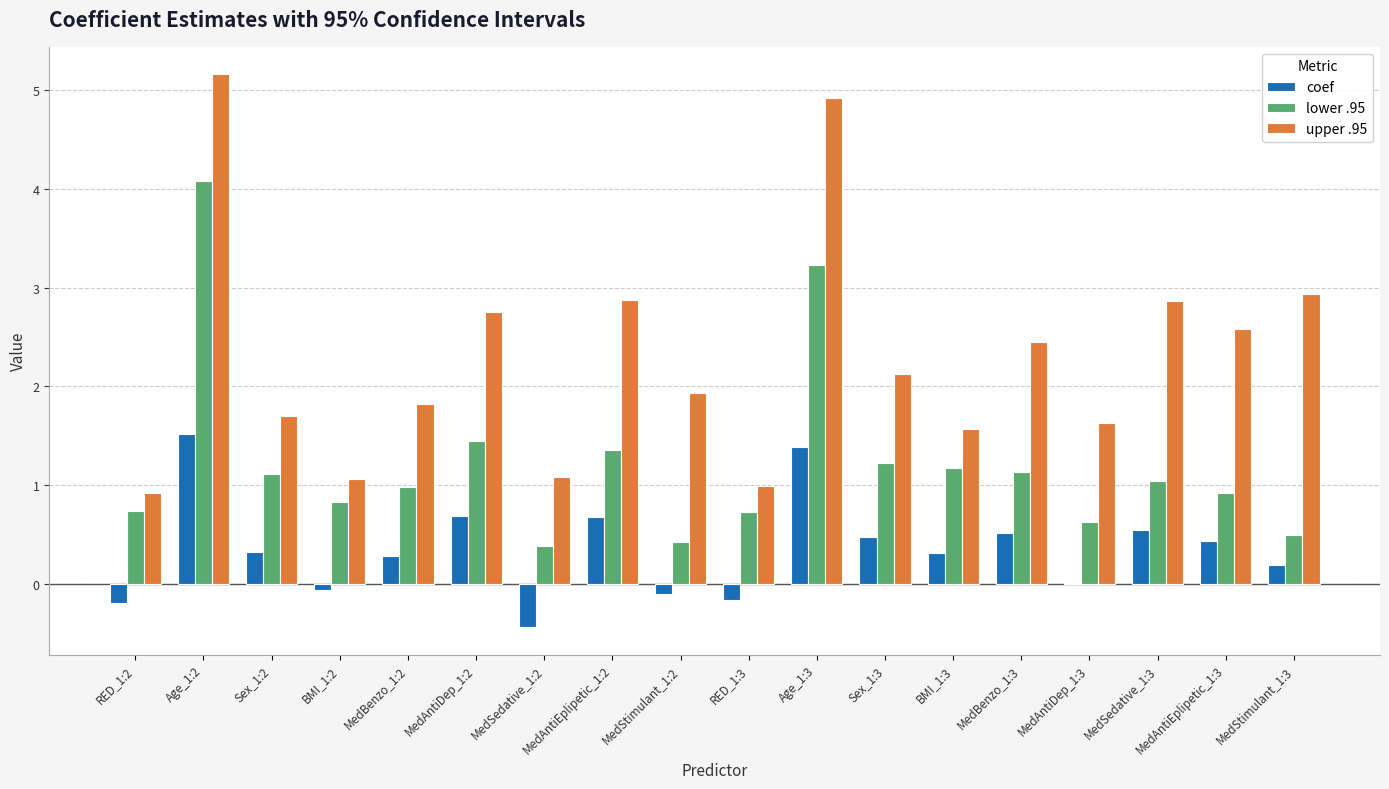

The coef series shows 0.7 at Sex_1:3. True or false?

False